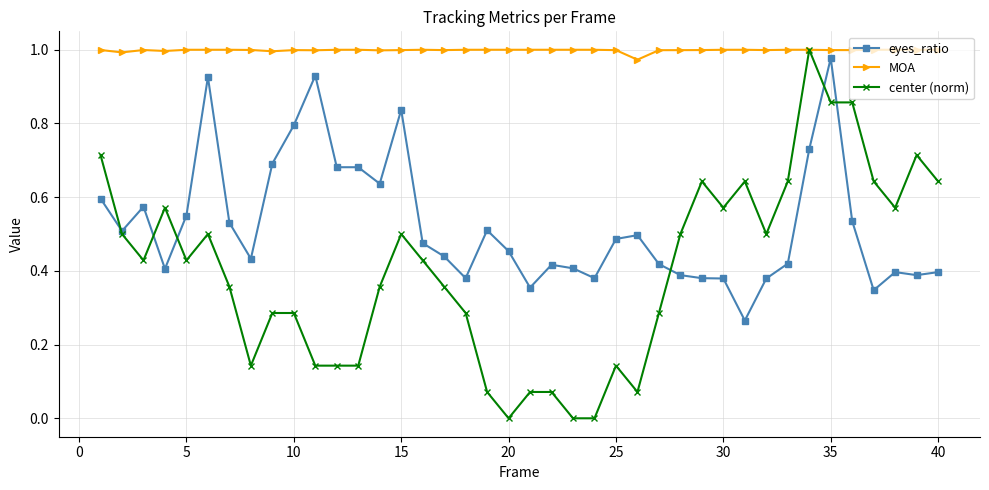

Rank the series by their average value, from highest to lowest.

MOA, eyes_ratio, center (norm)